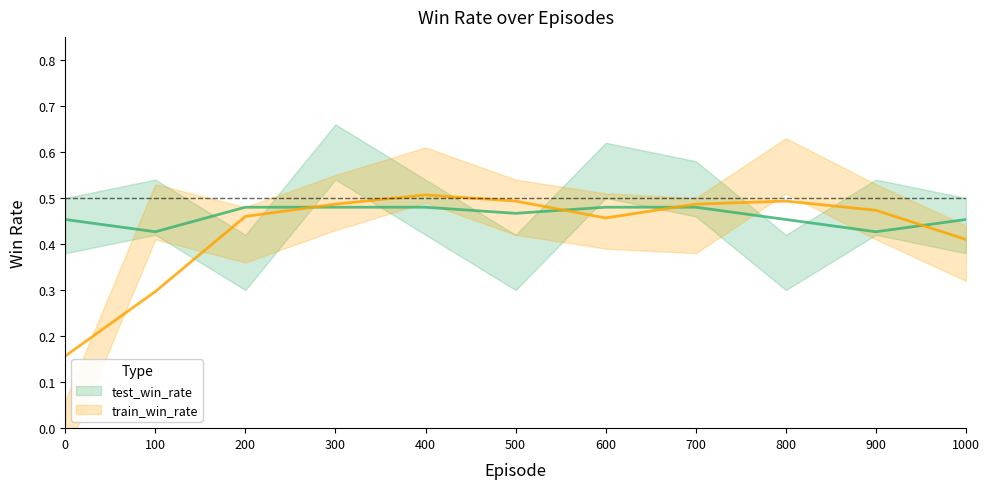

True or false: train_win_rate and test_win_rate cross at least once.

True